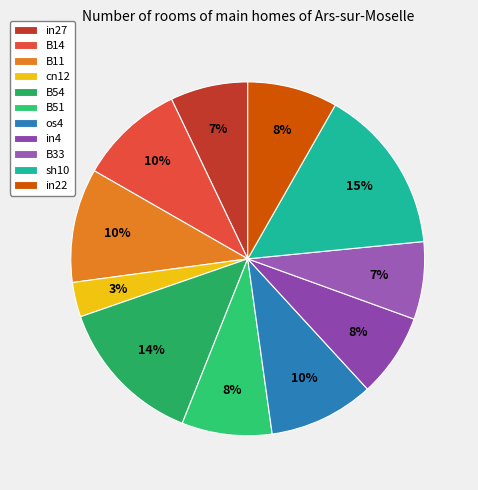

To the nearest percent, what portion does sh10 represent?

15%